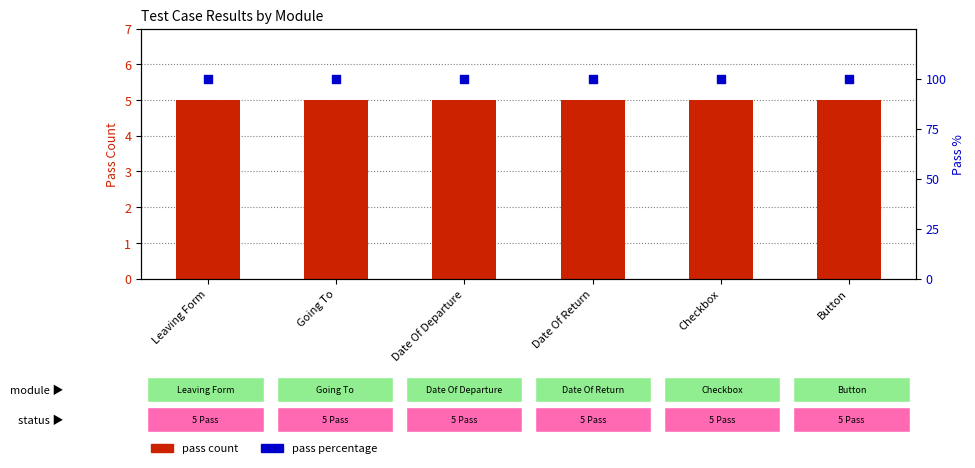

At how many categories does at least one series exceed 43?

6